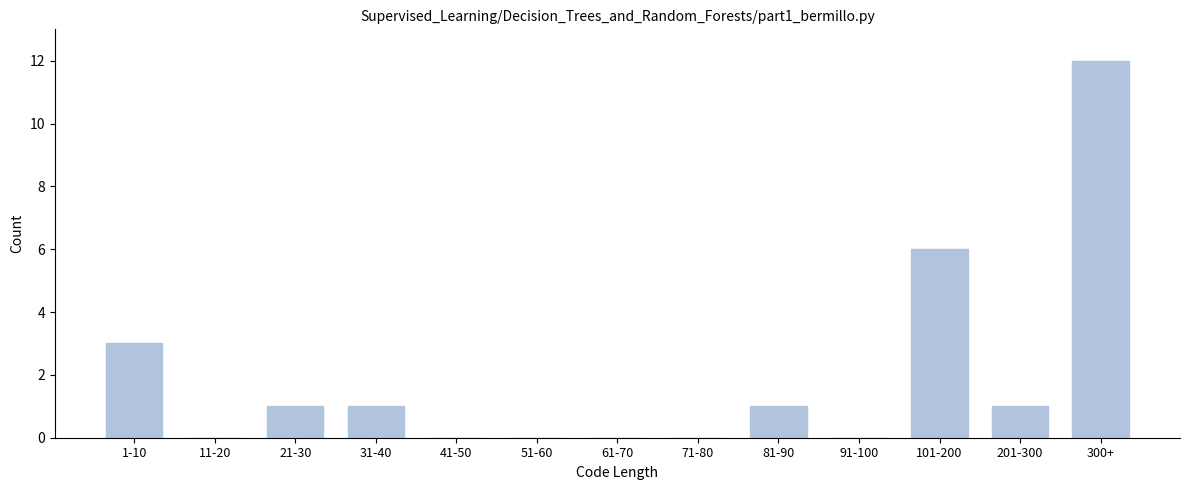

Reading left to right, extract all data points from this chart.

1-10=3	11-20=0	21-30=1	31-40=1	41-50=0	51-60=0	61-70=0	71-80=0	81-90=1	91-100=0	101-200=6	201-300=1	300+=12